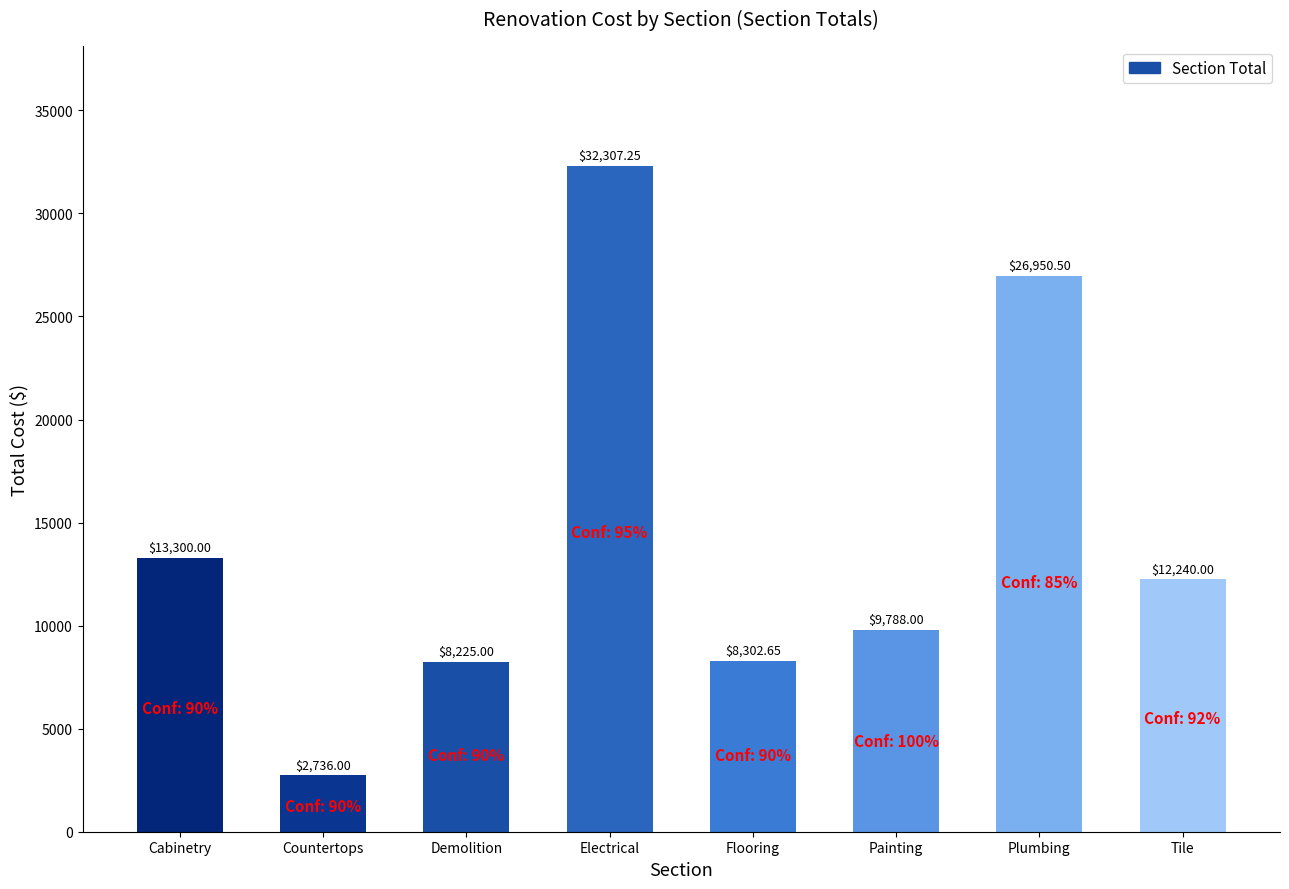

At which category does the chart reach its peak across all series?

Electrical